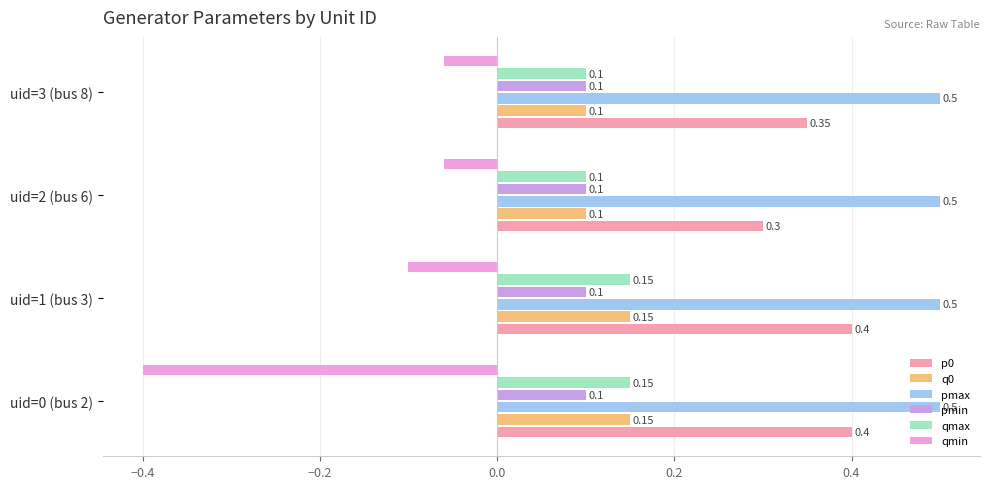

Which series has the widest spread of values?

qmin